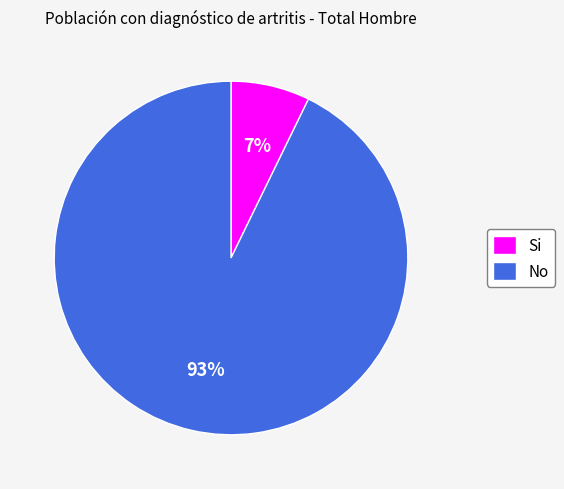

The Si slice represents 18% of the pie. True or false?

False